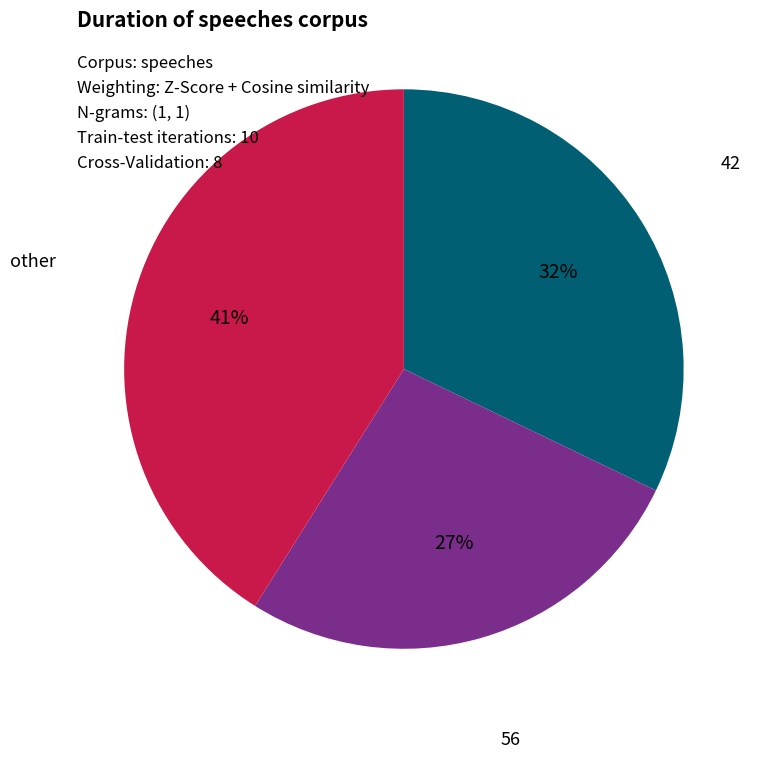

Rank the categories by value from highest to lowest.

other, 42, 56